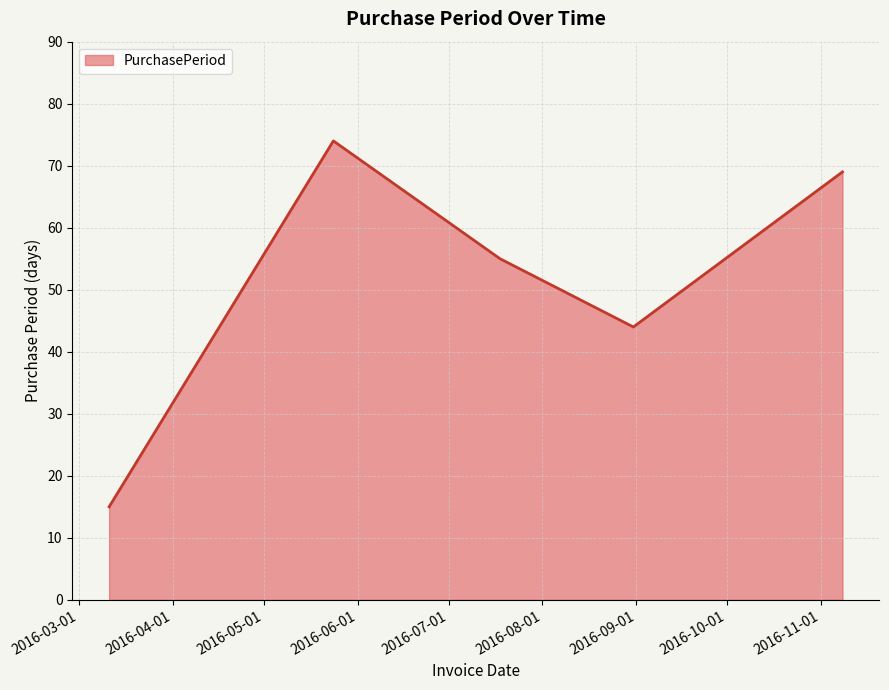

How many interior local valleys (lower than both neighbors) does the data have?

1